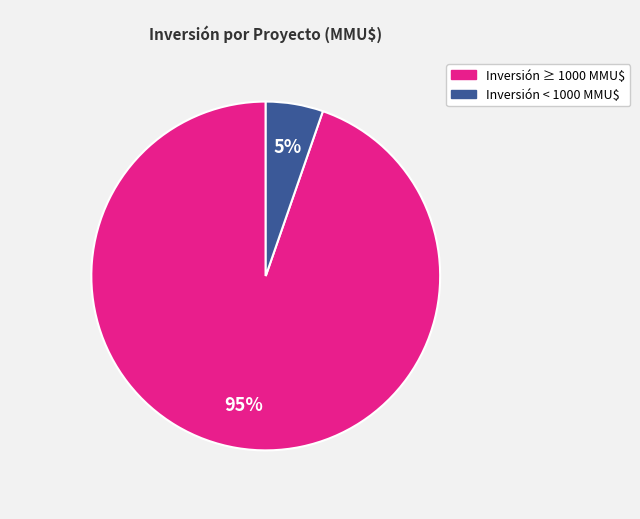

Is there a majority slice in this chart?

Yes